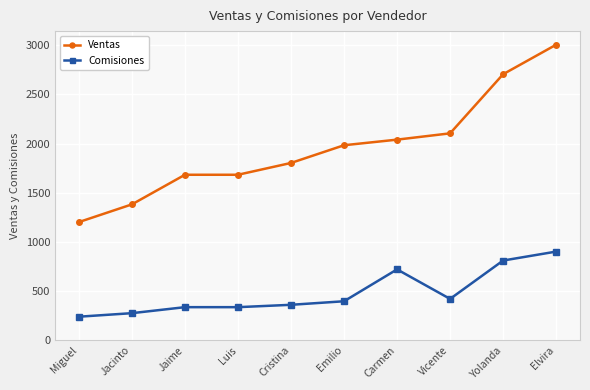

What is the label of the 2nd point from the left?

Jacinto